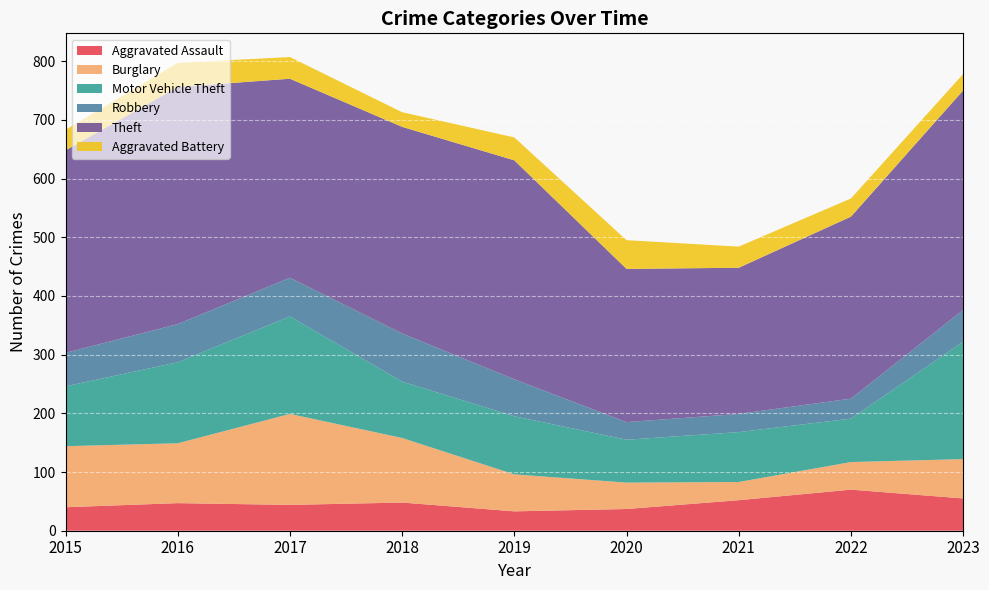

Reading right to left, what are all the values shown in this chart?

Aggravated Assault: 55	70	52	37	33	48	44	47	40
Burglary: 67	47	31	45	63	110	155	102	104
Motor Vehicle Theft: 200	74	85	73	99	96	166	138	102
Robbery: 54	34	31	30	63	82	66	65	57
Theft: 374	310	249	261	373	352	339	404	345
Aggravated Battery: 28	31	36	49	39	25	37	41	35